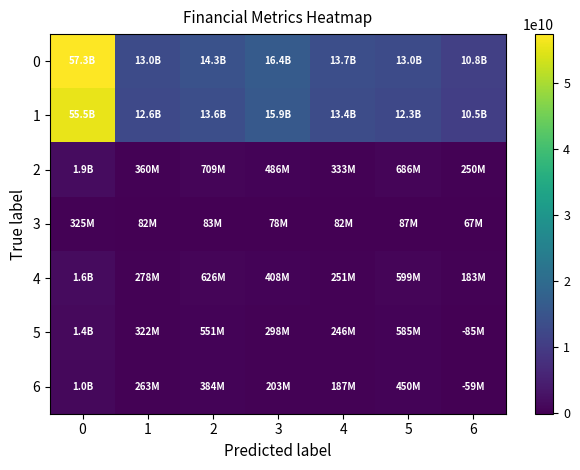

Reading left to right, list all the values displayed in this chart.

0: 0=57342000000	1=12952000000	2=14336000000	3=16359000000	4=13694000000	5=12989000000	6=10776000000
1: 0=55456000000	1=12592000000	2=13627000000	3=15873000000	4=13361000000	5=12303000000	6=10526000000
2: 0=1886000000	1=360000000	2=709000000	3=486000000	4=333000000	5=686000000	6=250000000
3: 0=325000000	1=82000000	2=83000000	3=78000000	4=82000000	5=87000000	6=67000000
4: 0=1561000000	1=278000000	2=626000000	3=408000000	4=251000000	5=599000000	6=183000000
5: 0=1417000000	1=322000000	2=551000000	3=298000000	4=246000000	5=585000000	6=-85000000
6: 0=1037000000	1=263000000	2=384000000	3=203000000	4=187000000	5=450000000	6=-59000000